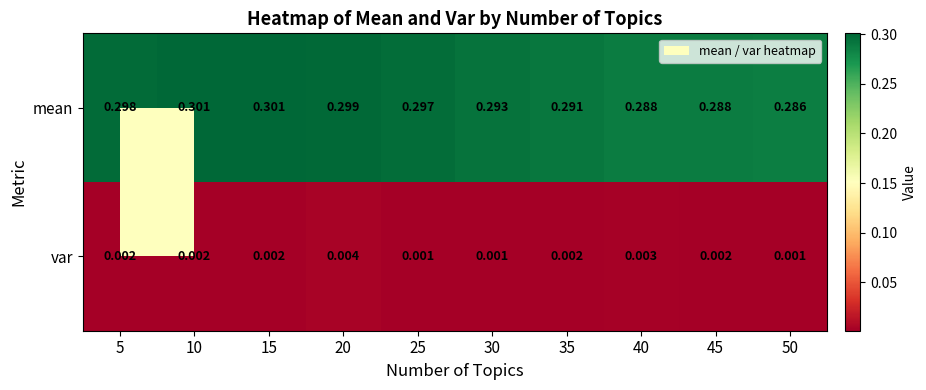

Is the value of mean at 10 greater than the value of var at 30?

Yes